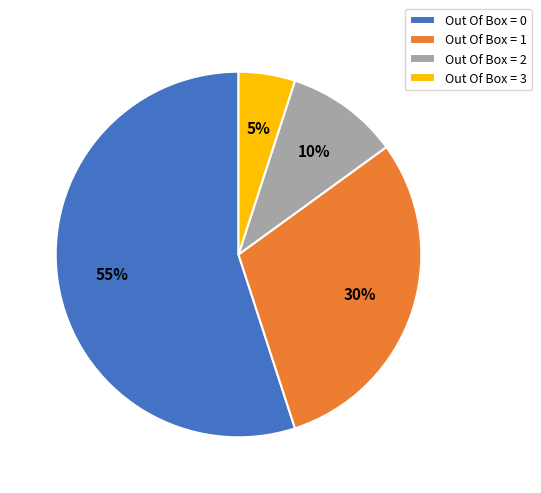

To the nearest percent, what is the difference between the Out Of Box = 0 and Out Of Box = 3 slice percentages?

50%